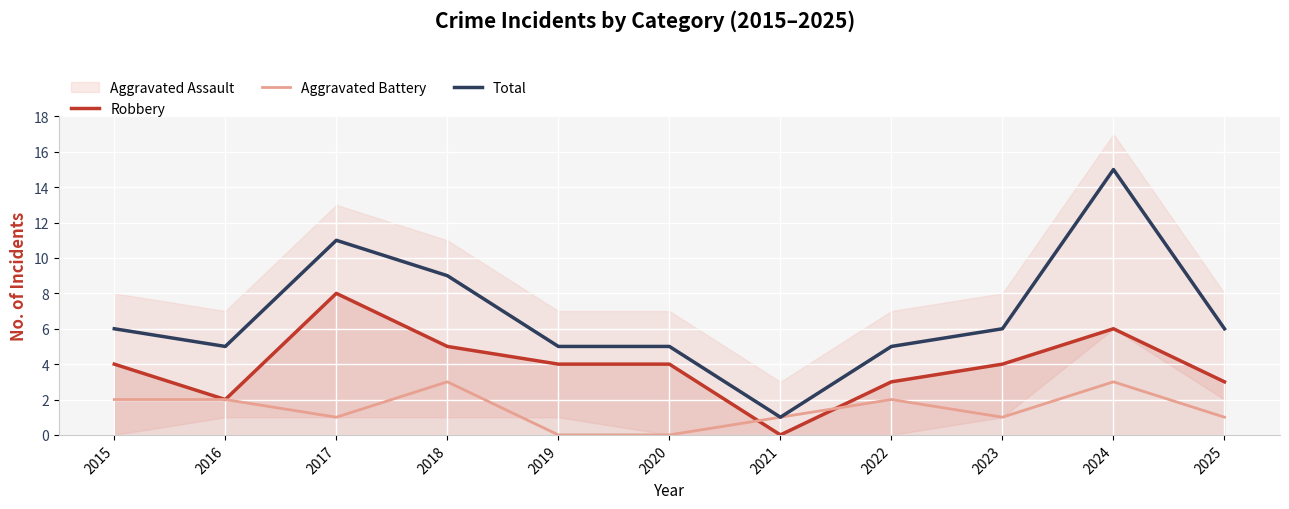

Which category has the lowest value in the Total series?

2021